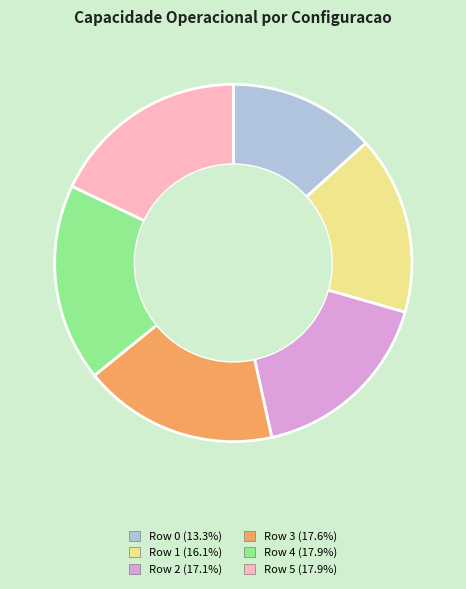

Does any single category account for the majority?

No